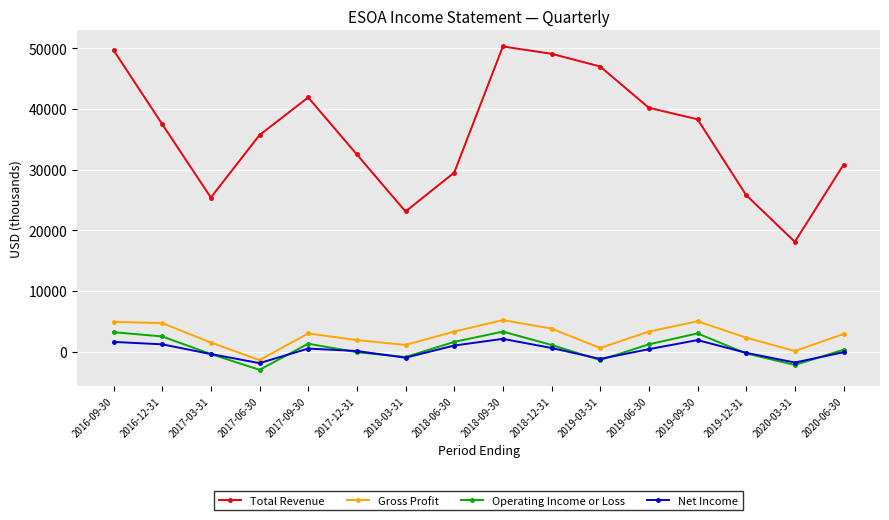

What position from the right is 2019-06-30?

5